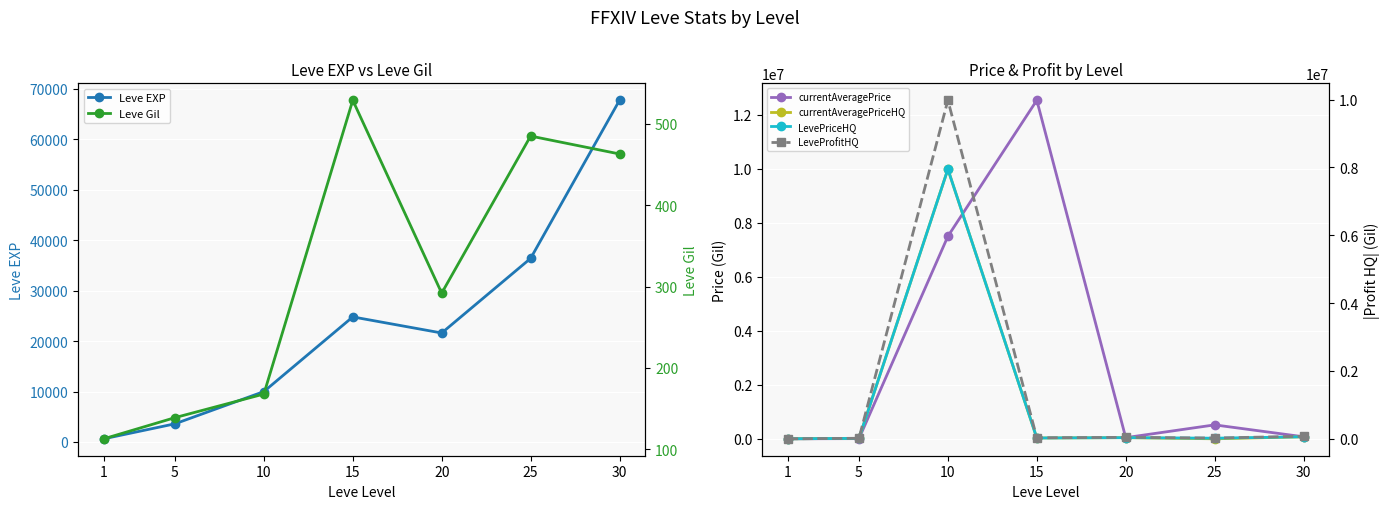

Where is the first local maximum for Leve EXP?

15